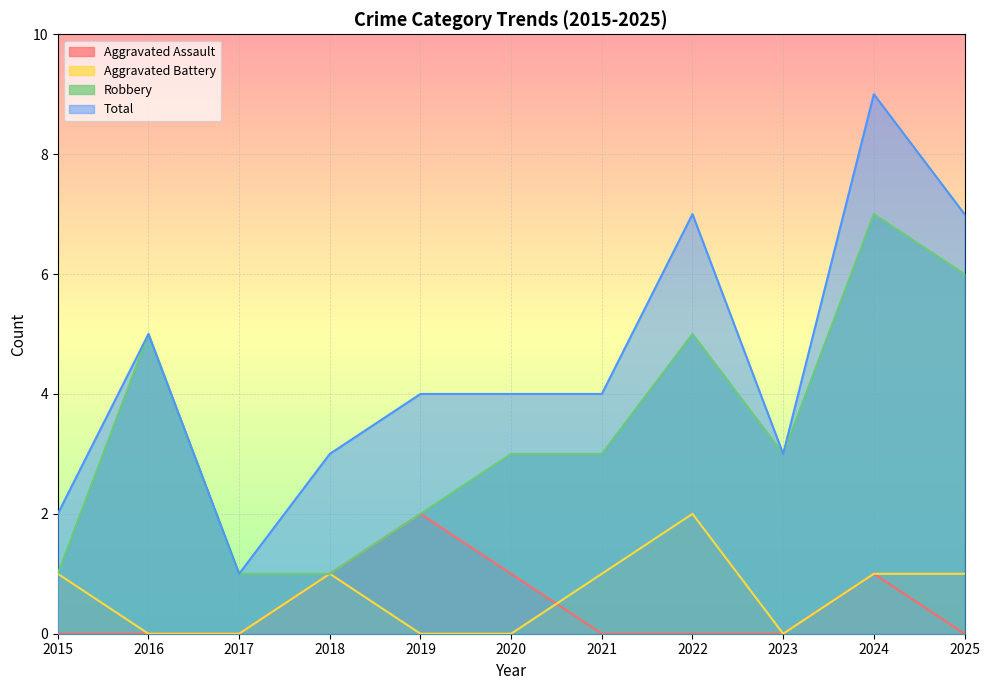

In Aggravated Battery, how many points are lower than both neighbors (excluding endpoints)?

1